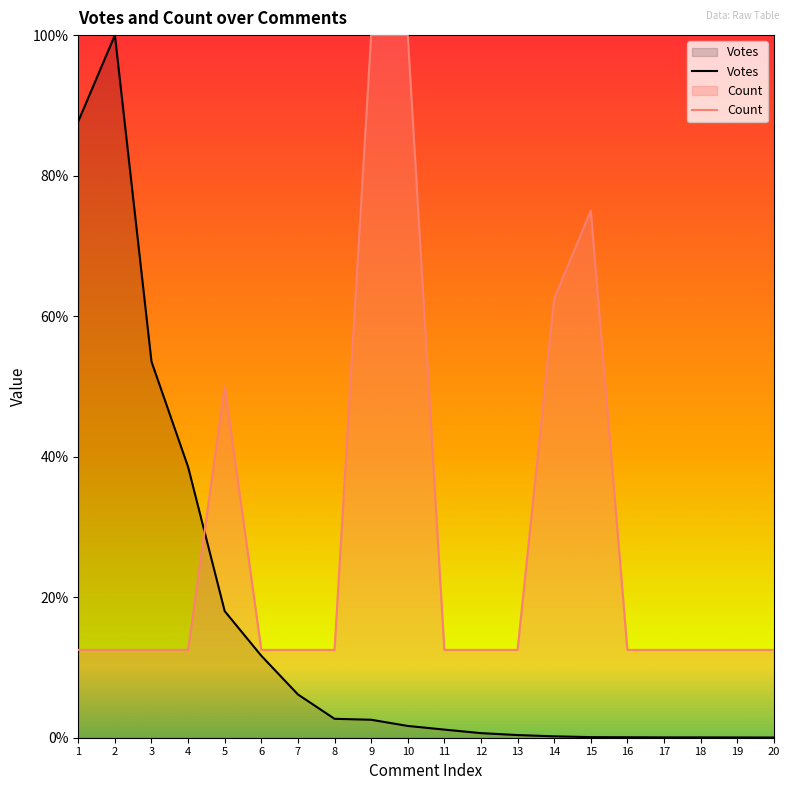

What is the difference between the maximum and minimum values in the Count series?

87.5